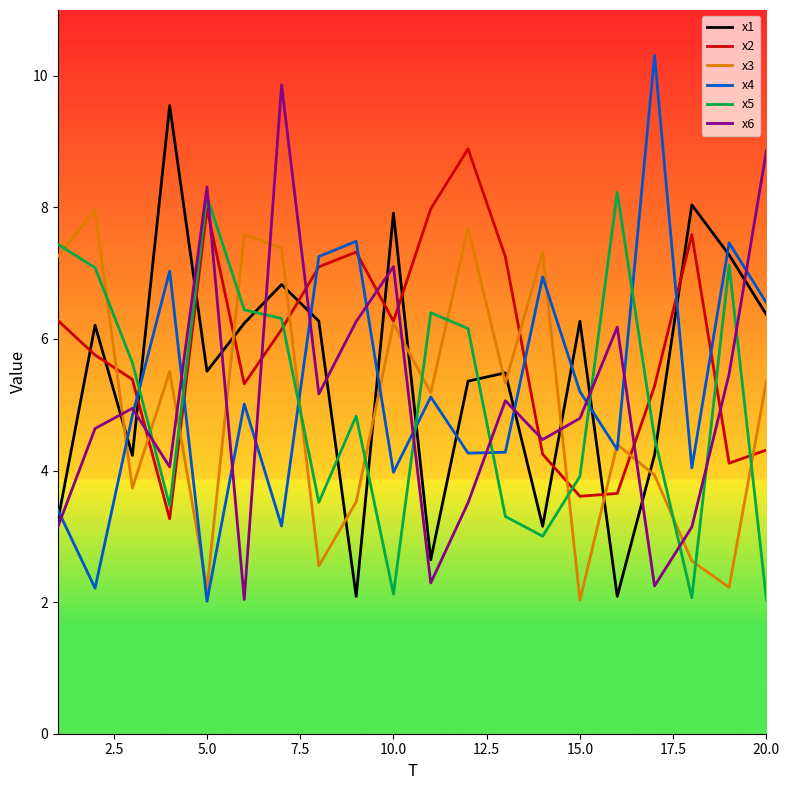

True or false: x1 and x3 cross at least once.

True